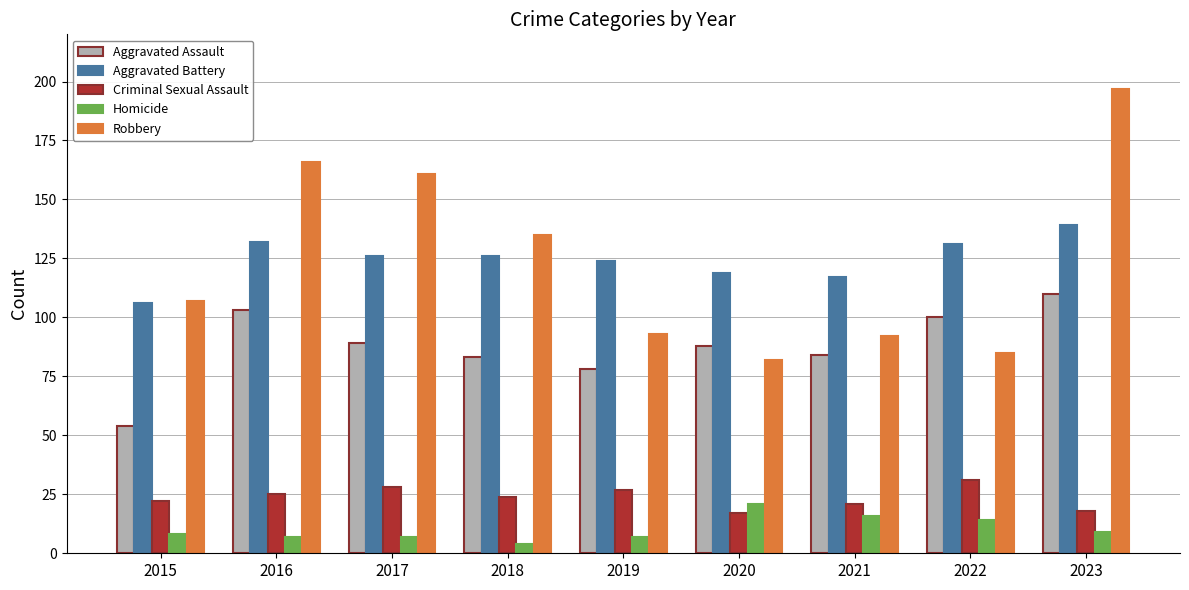

How many bars are there in total?

45